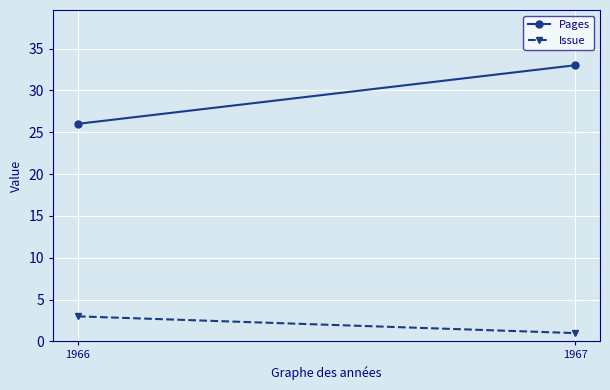

How many data points in Issue are less than 3?

1